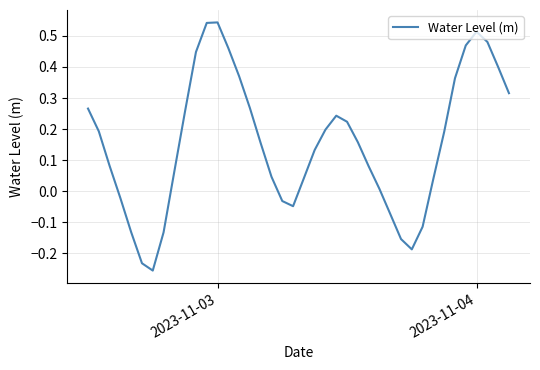

What is the difference between the maximum and minimum values?

0.8